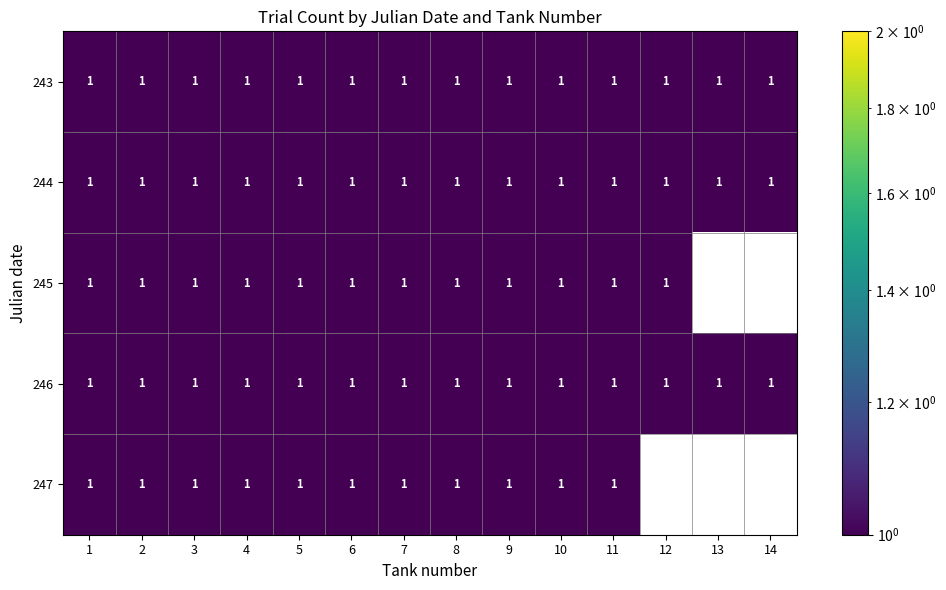

Between 1 and 4, which series saw the biggest shift?

243